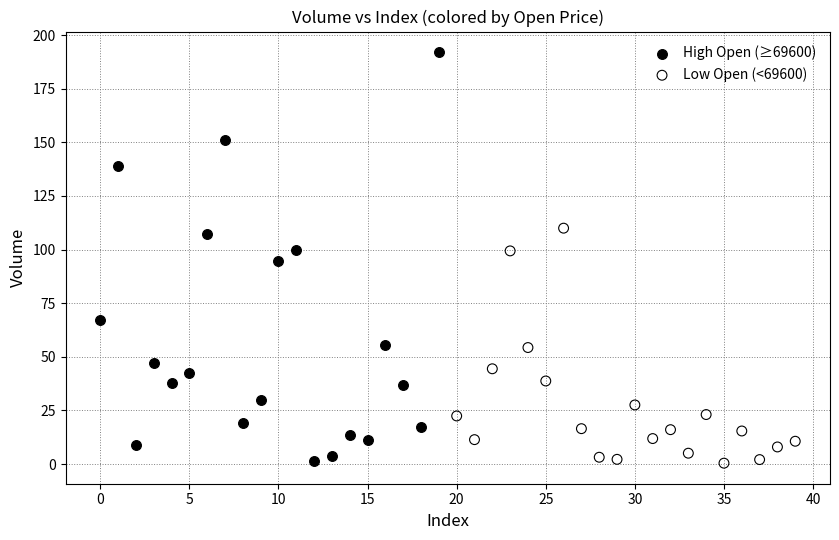

What are all the series names shown in the legend?

High Open (≥69600), Low Open (<69600)